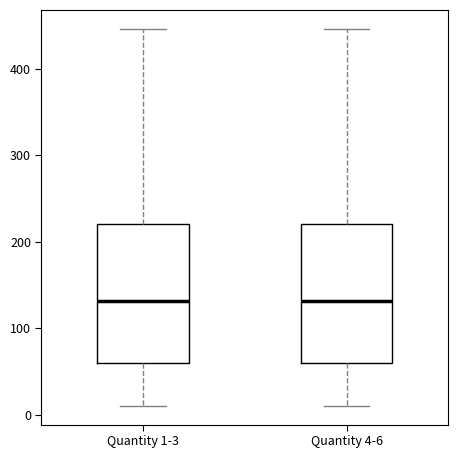

Reading left to right, read every box against the y-axis: the position of its median line, the range the box covers, and the ends of its whiskers. The values are not printed on the chart, so give them approximately, as read against the axis.

Quantity 1-3: median 130, box 60 to 220, whiskers 10 to 450
Quantity 4-6: median 130, box 60 to 220, whiskers 10 to 450